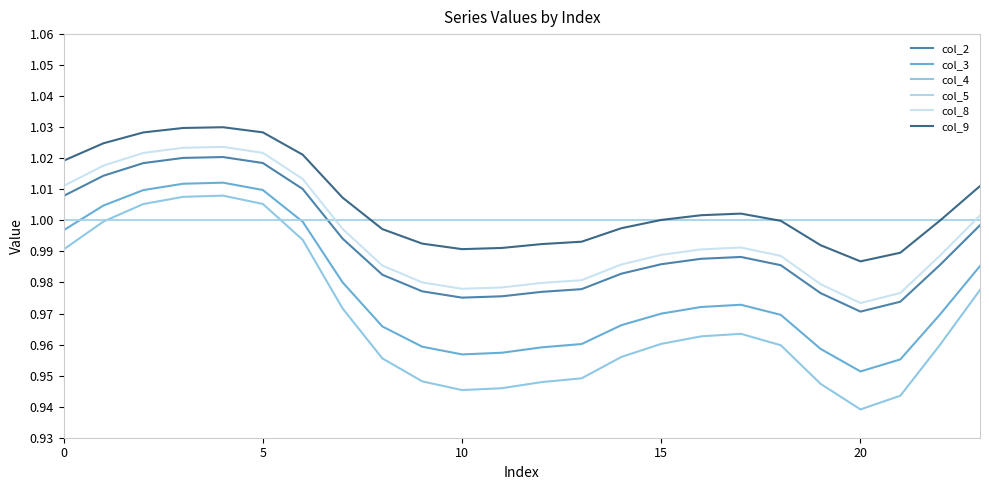

Which series has the widest spread of values?

col_4